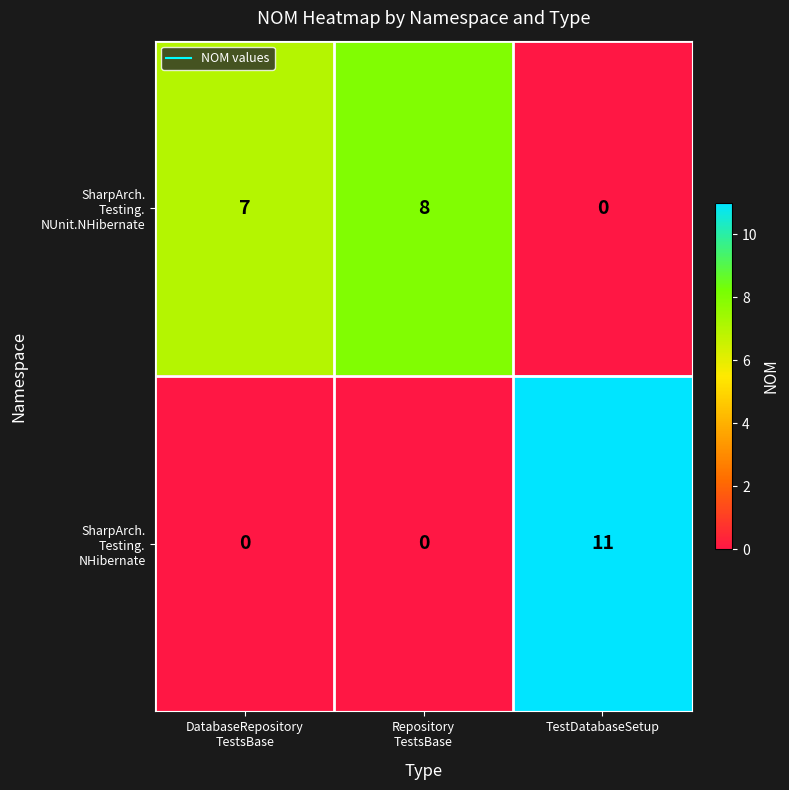

At which category is the sum across all series the highest?

TestDatabaseSetup